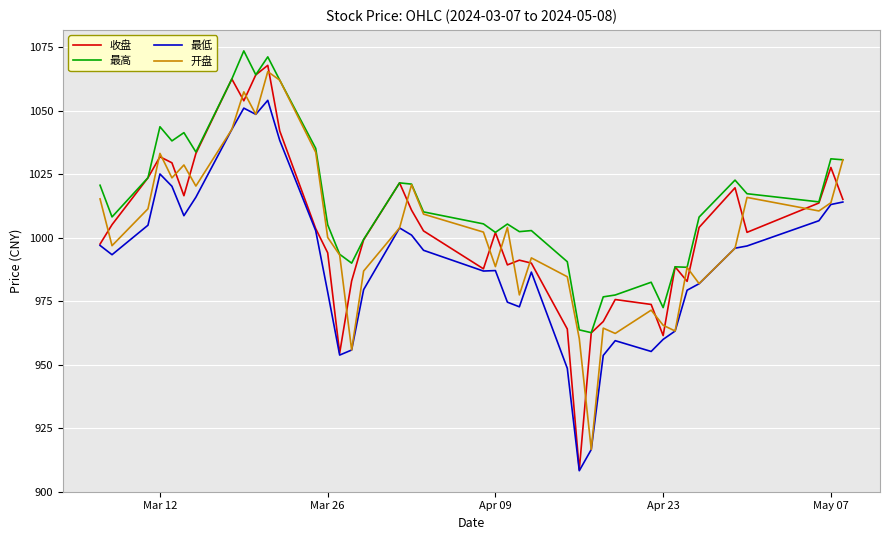

Which series has the largest range (max minus min)?

收盘